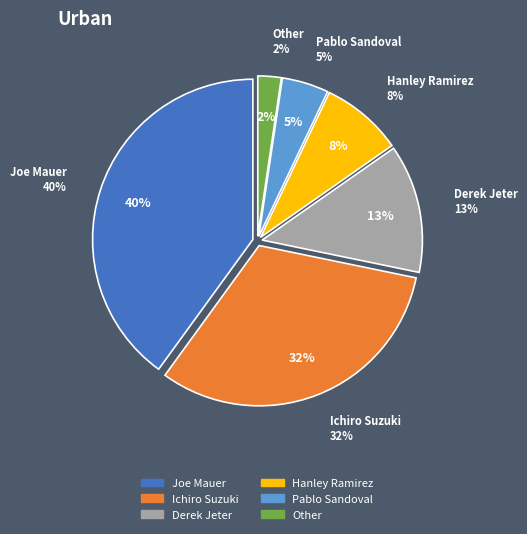

To the nearest percent, what is the difference between the Ichiro Suzuki and Pablo Sandoval slice percentages?

27%